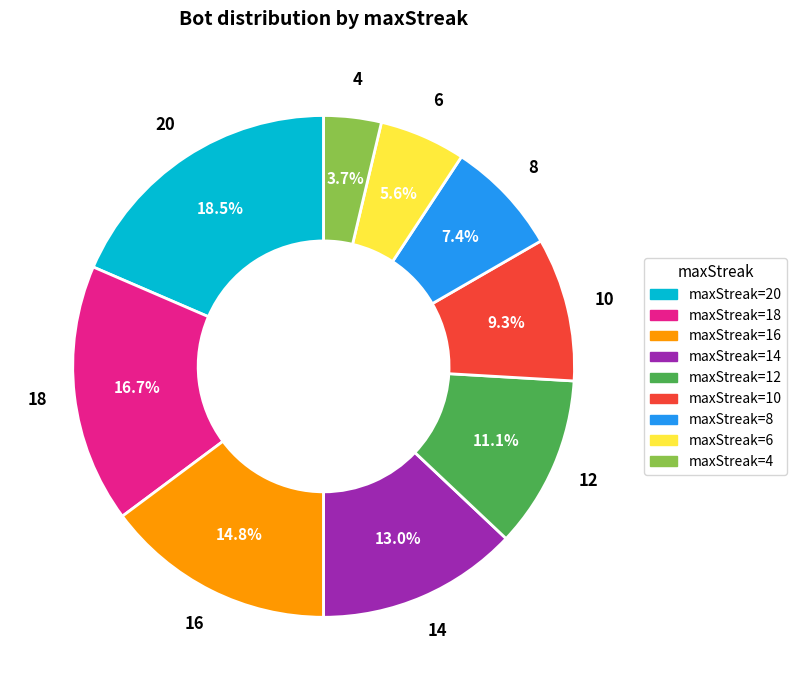

Is there a majority slice in this chart?

No